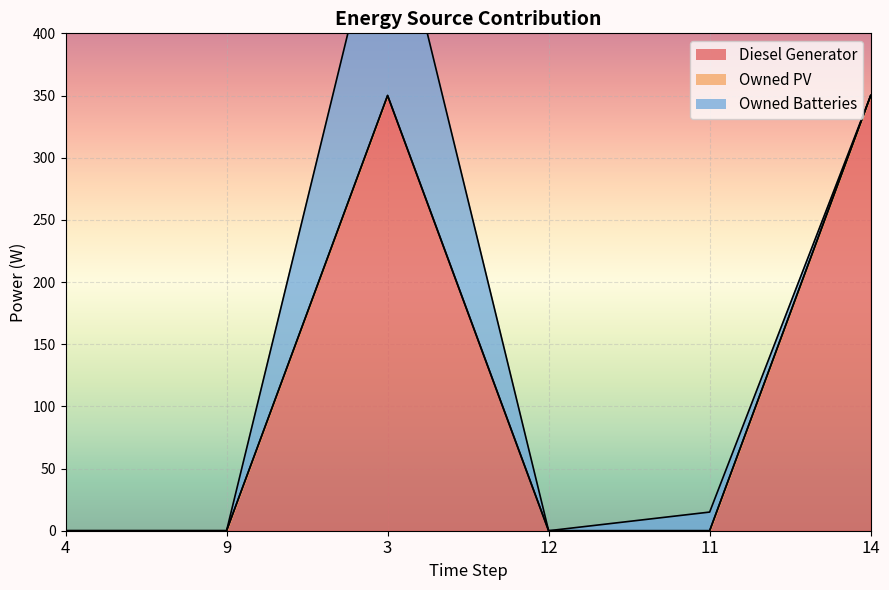

How many distinct data groups are displayed?

3